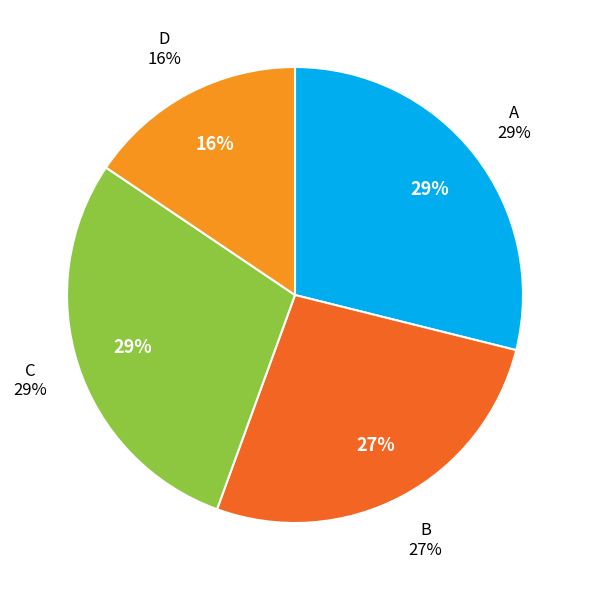

Combined, do B and A account for over 50%?

Yes